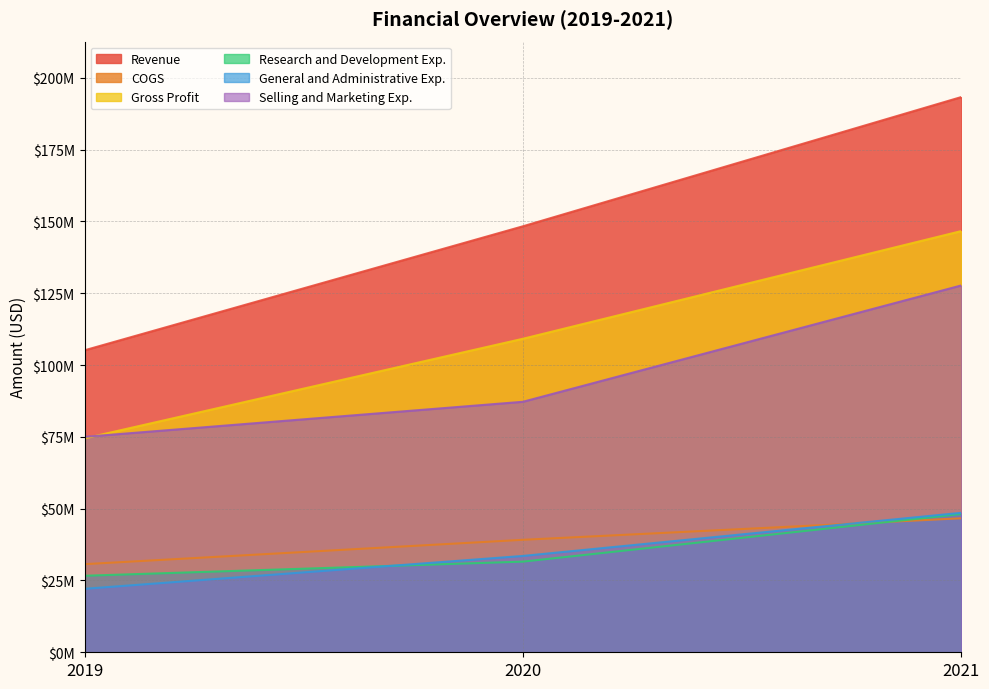

What is the difference between the maximum and second lowest values in the Revenue series?

44997000